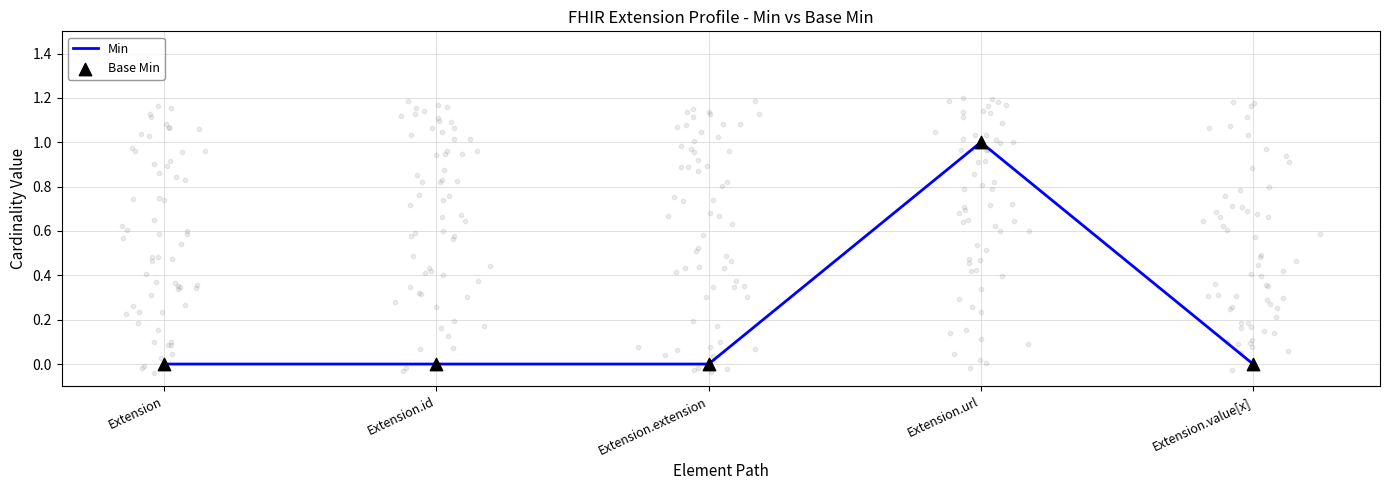

At how many categories does at least one series exceed 0?

1